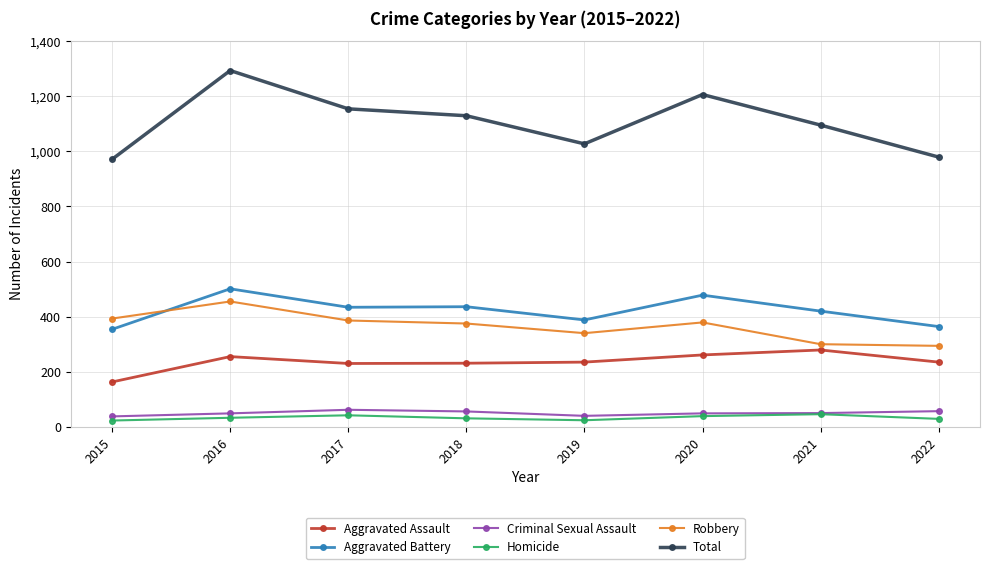

How many data points in Homicide are less than 33?

4